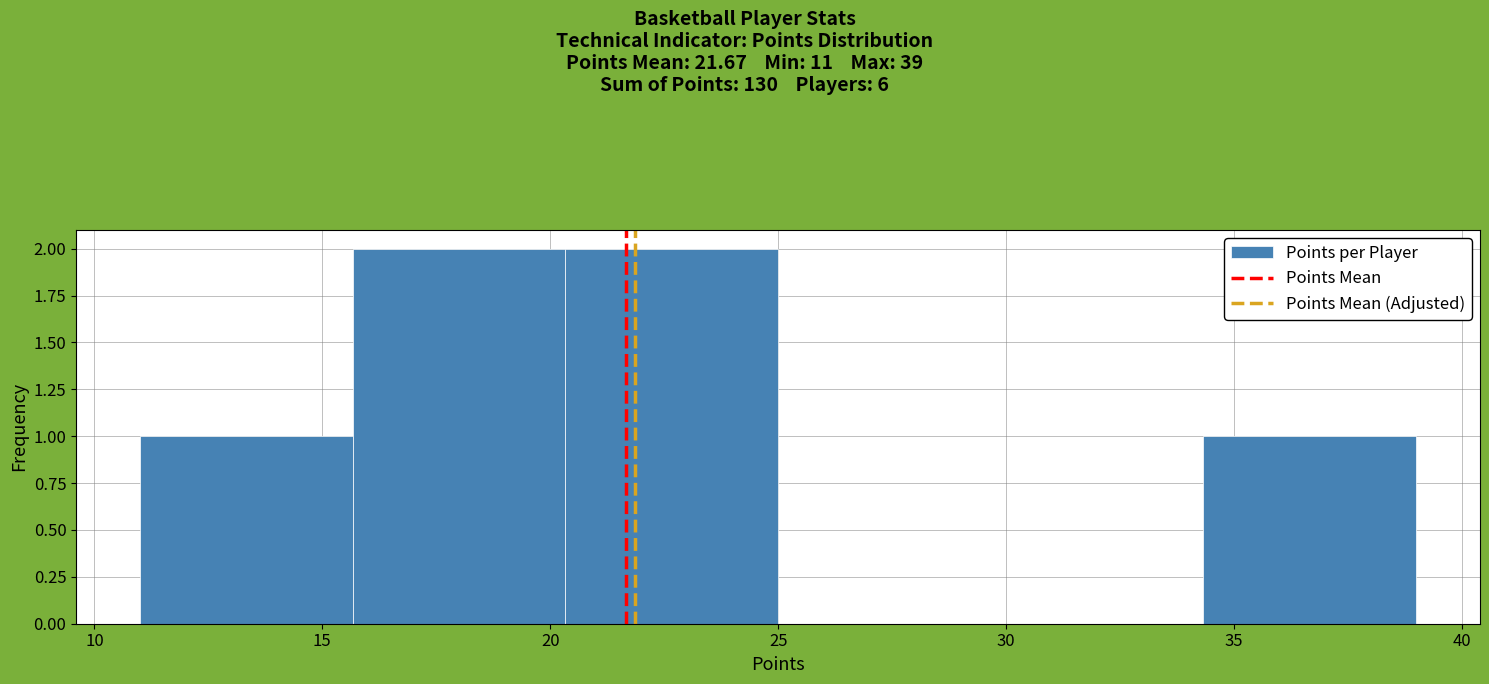

Reading left to right, transcribe this chart: for each bar, give the range it covers on the x-axis and its height. Neither the bar edges nor the heights are printed on the chart, so give them approximately, as read against the axes.

11.0 to 15.5: 1
15.5 to 20.5: 2
20.5 to 25.0: 2
25.0 to 29.5: 0
29.5 to 34.5: 0
34.5 to 39.0: 1